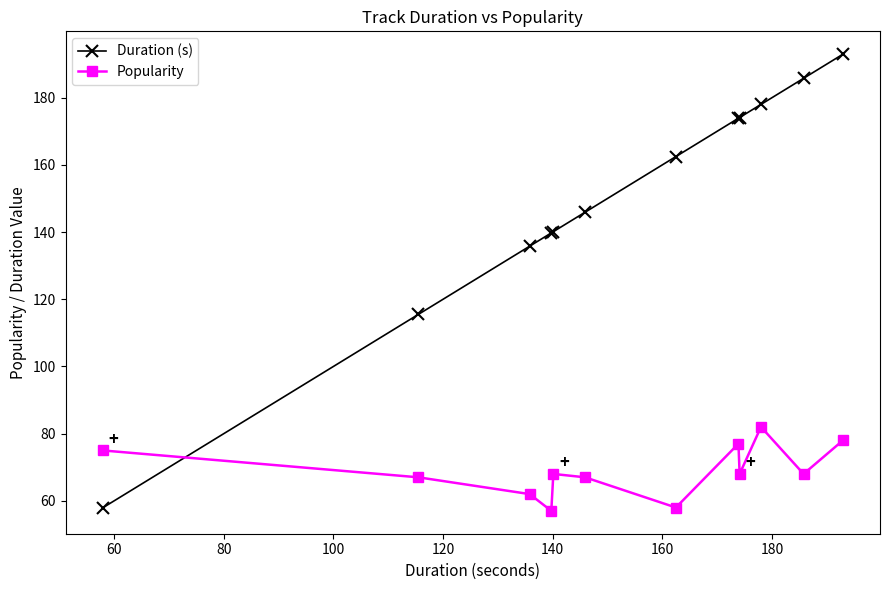

How many distinct data groups are displayed?

2